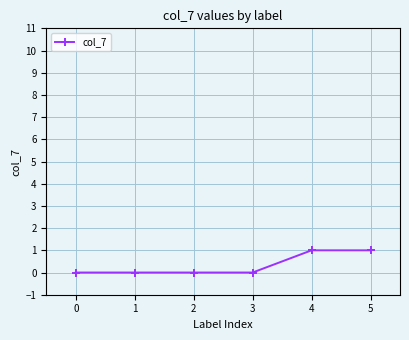

Count the values in the range 0 to 1.

6